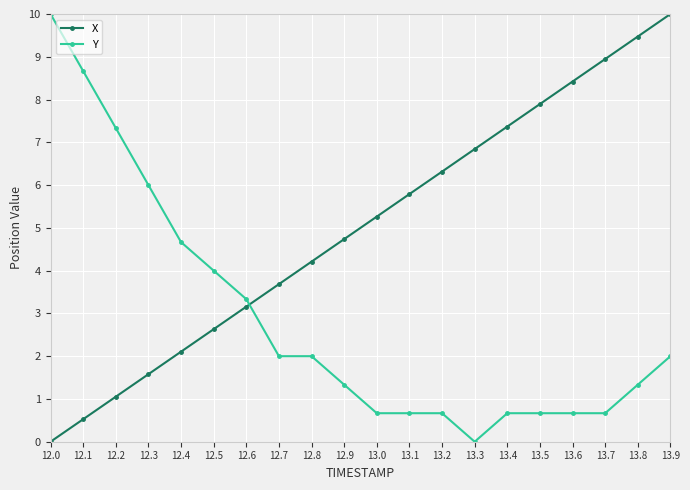

What is the sum of all X values?

100.0